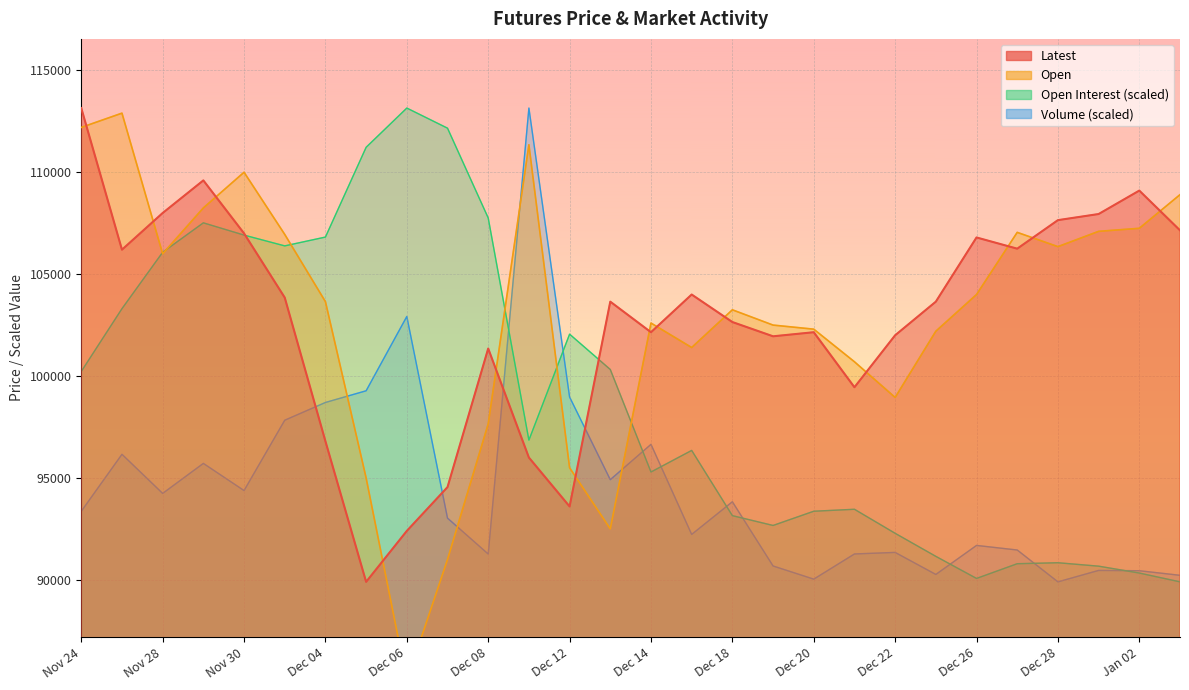

How many times do Open and Latest cross each other?

13